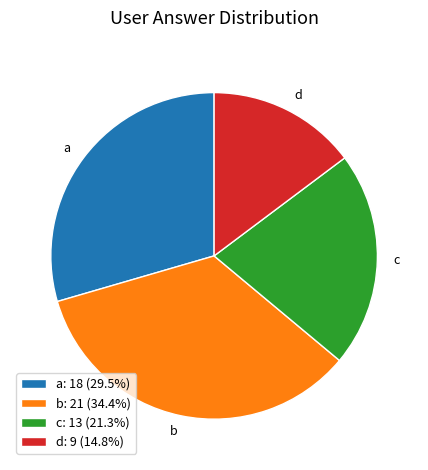

What is the ratio of the value at b to the value at c?

1.6